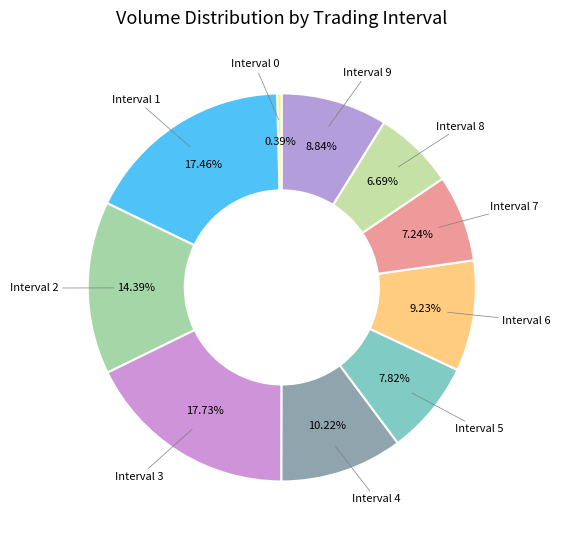

Count the number of slices in the pie.

10